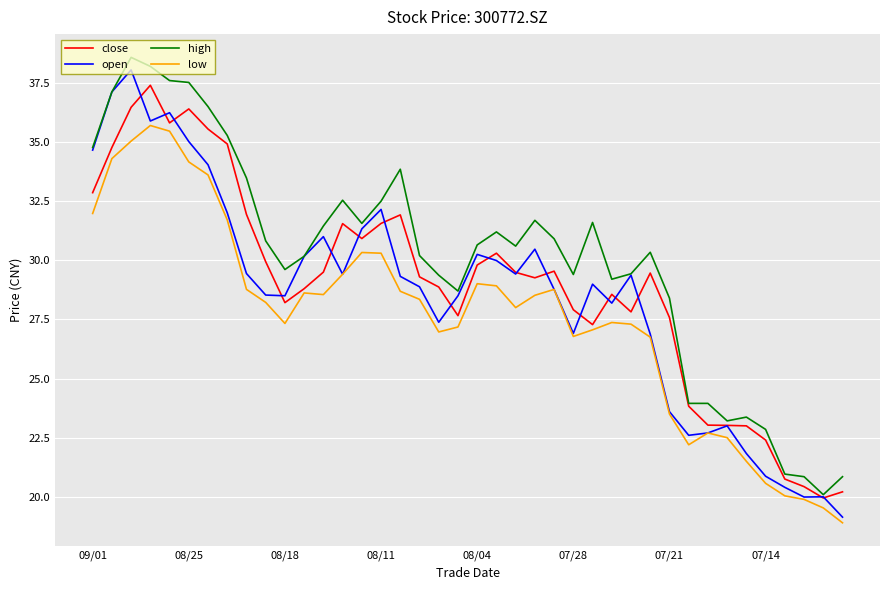

True or false: open has more than 1 points higher than both neighbors.

True